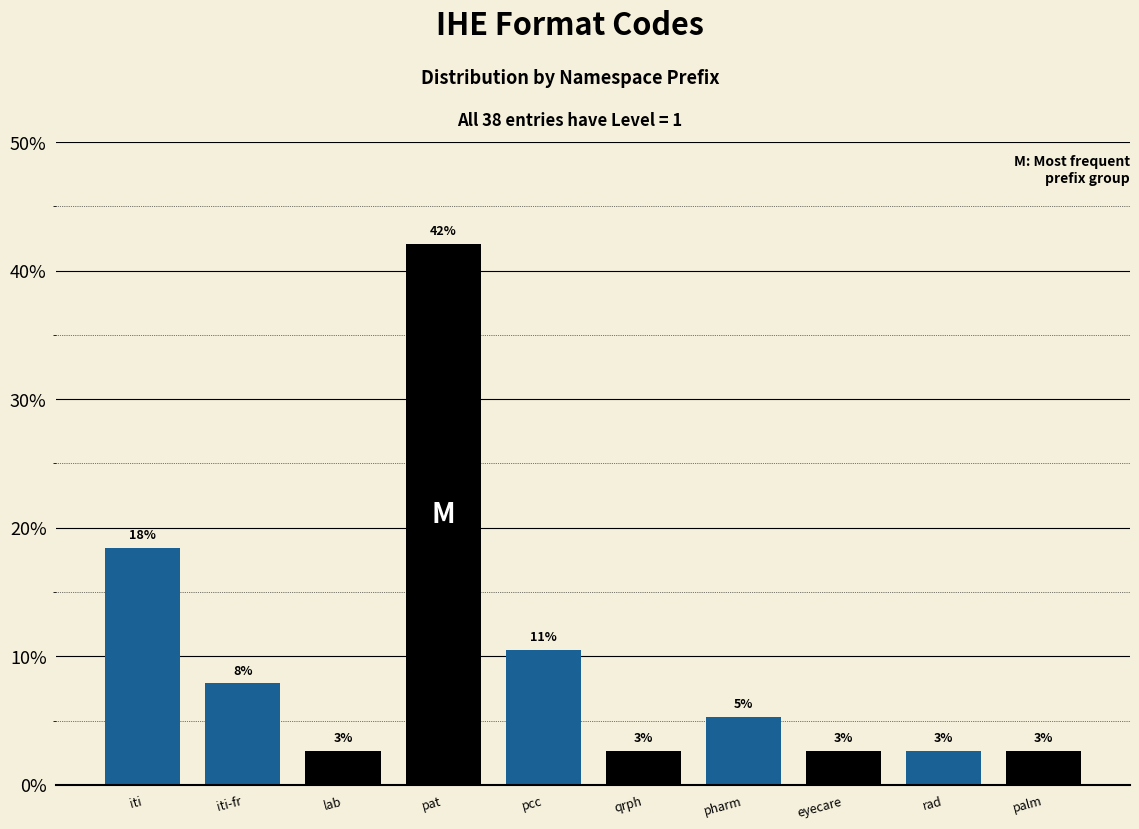

Are the bars horizontal?

No